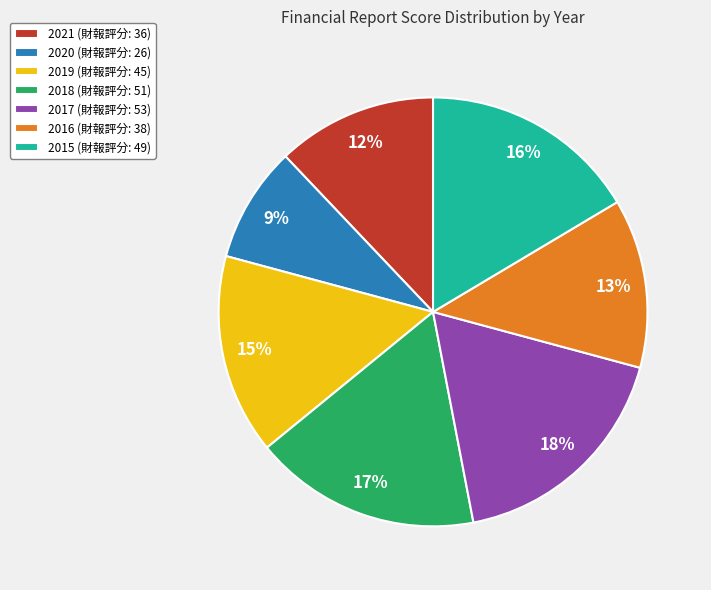

How many segments does this pie chart have?

7